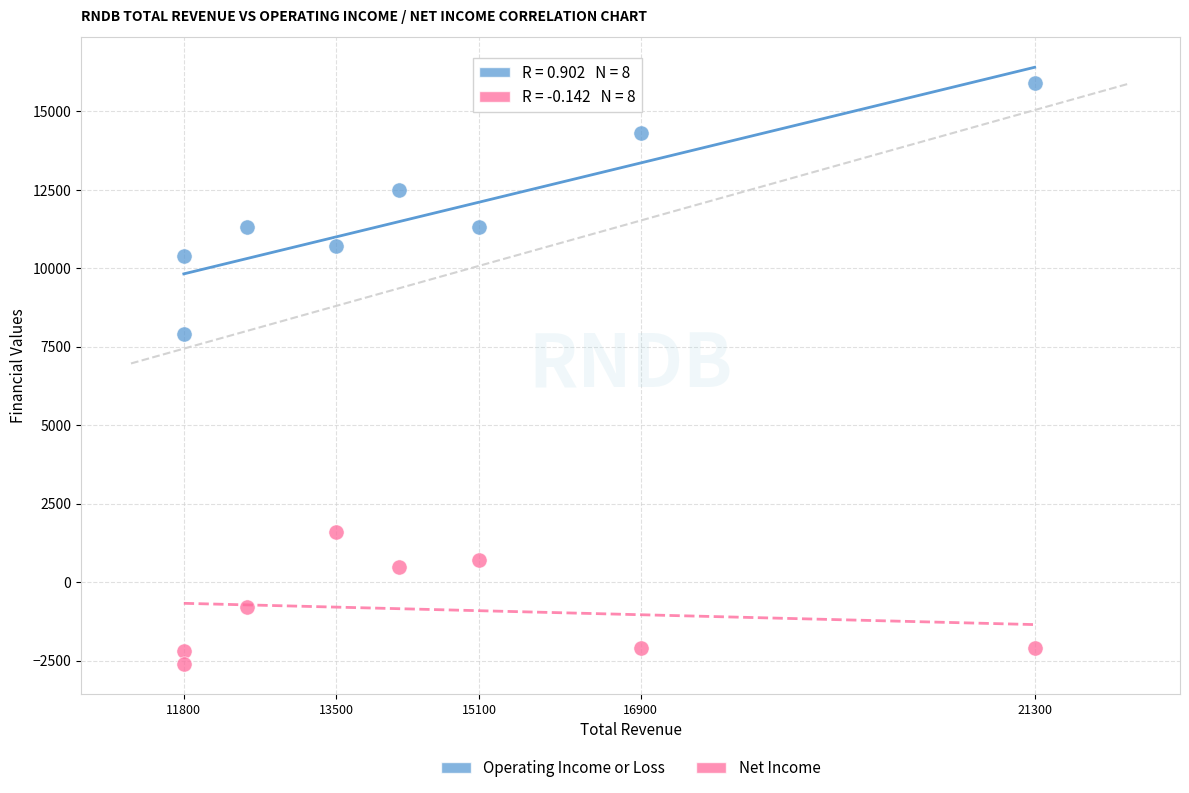

In the Net Income series, what Y value is closest to -500?

-800